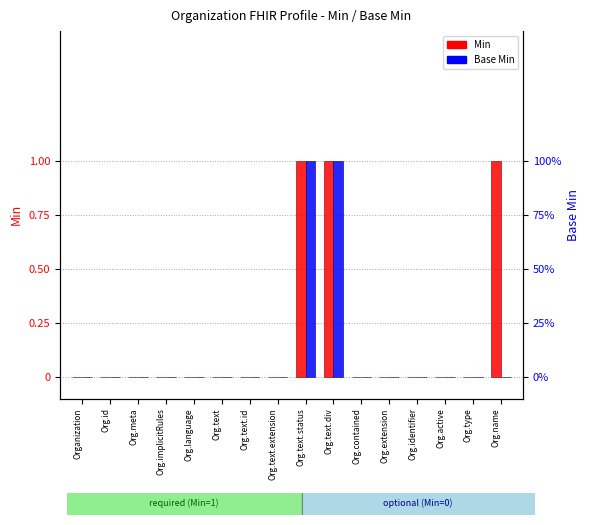

At which category does the chart reach its minimum across all series?

Organization